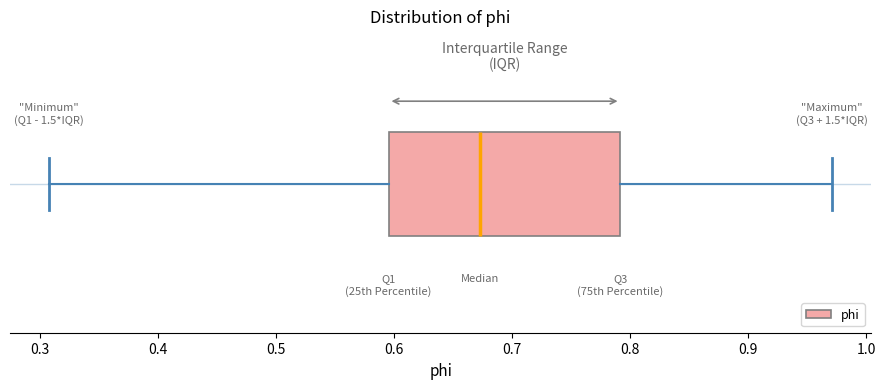

Read this box plot against the x-axis: the position of the median line, the range covered by the box, and the ends of both whiskers. The values are not printed on the chart, so give them approximately, as read against the axis.

median 0.67, box 0.60 to 0.79, whiskers 0.31 to 0.97